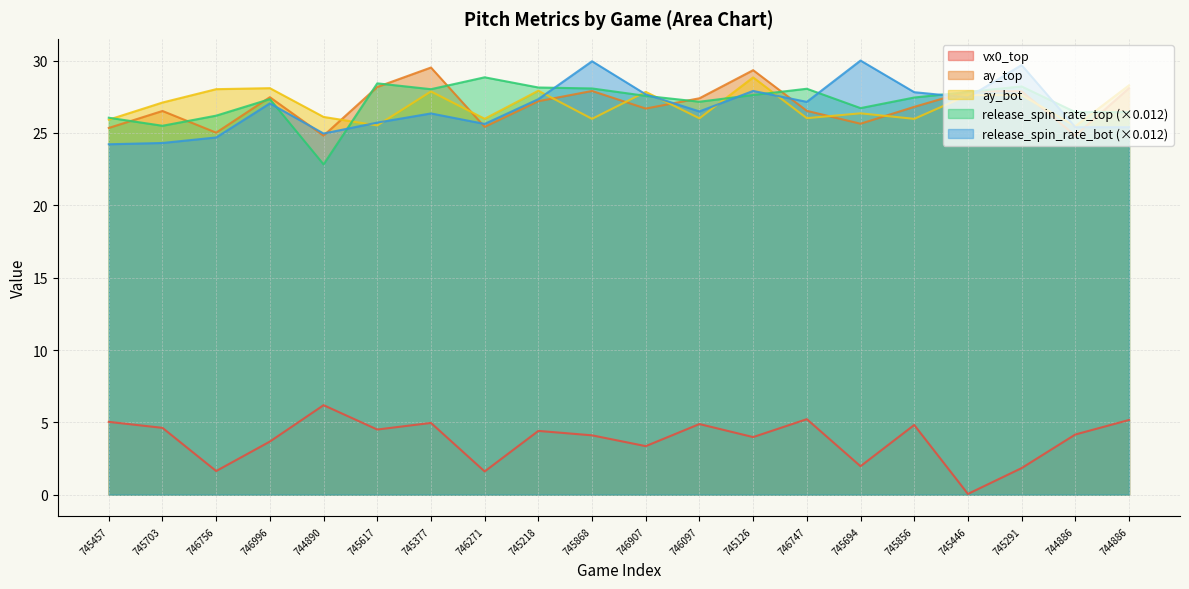

Reading left to right, what are all the values shown in this chart?

vx0_top: 745457=5.0	745703=4.6	746756=1.6	746996=3.7	744890=6.2	745617=4.5	745377=5.0	746271=1.6	745218=4.4	745868=4.1	746907=3.4	746097=4.9	745126=4.0	746747=5.2	745694=2.0	745856=4.8	745446=0.1	745291=1.8	744886=4.2	744886=5.2
ay_top: 745457=25.3	745703=26.5	746756=25.0	746996=27.5	744890=24.8	745617=28.2	745377=29.5	746271=25.4	745218=27.2	745868=27.9	746907=26.7	746097=27.4	745126=29.3	746747=26.5	745694=25.6	745856=26.8	745446=27.9	745291=27.9	744886=24.8	744886=28.1
ay_bot: 745457=25.9	745703=27.1	746756=28.0	746996=28.1	744890=26.1	745617=25.5	745377=27.9	746271=26.0	745218=27.9	745868=26.0	746907=27.8	746097=26.0	745126=28.8	746747=26.0	745694=26.4	745856=26.0	745446=27.6	745291=27.6	744886=25.5	744886=28.3
release_spin_rate_top: 745457=26.1	745703=25.5	746756=26.2	746996=27.3	744890=22.8	745617=28.4	745377=28.0	746271=28.8	745218=28.1	745868=28.1	746907=27.6	746097=27.2	745126=27.6	746747=28.1	745694=26.7	745856=27.4	745446=27.8	745291=28.2	744886=26.4	744886=26.4
release_spin_rate_bot: 745457=24.2	745703=24.3	746756=24.7	746996=27.0	744890=25.0	745617=25.7	745377=26.3	746271=25.6	745218=27.3	745868=30.0	746907=27.7	746097=26.5	745126=27.9	746747=27.1	745694=30.0	745856=27.8	745446=27.5	745291=29.7	744886=25.4	744886=25.4